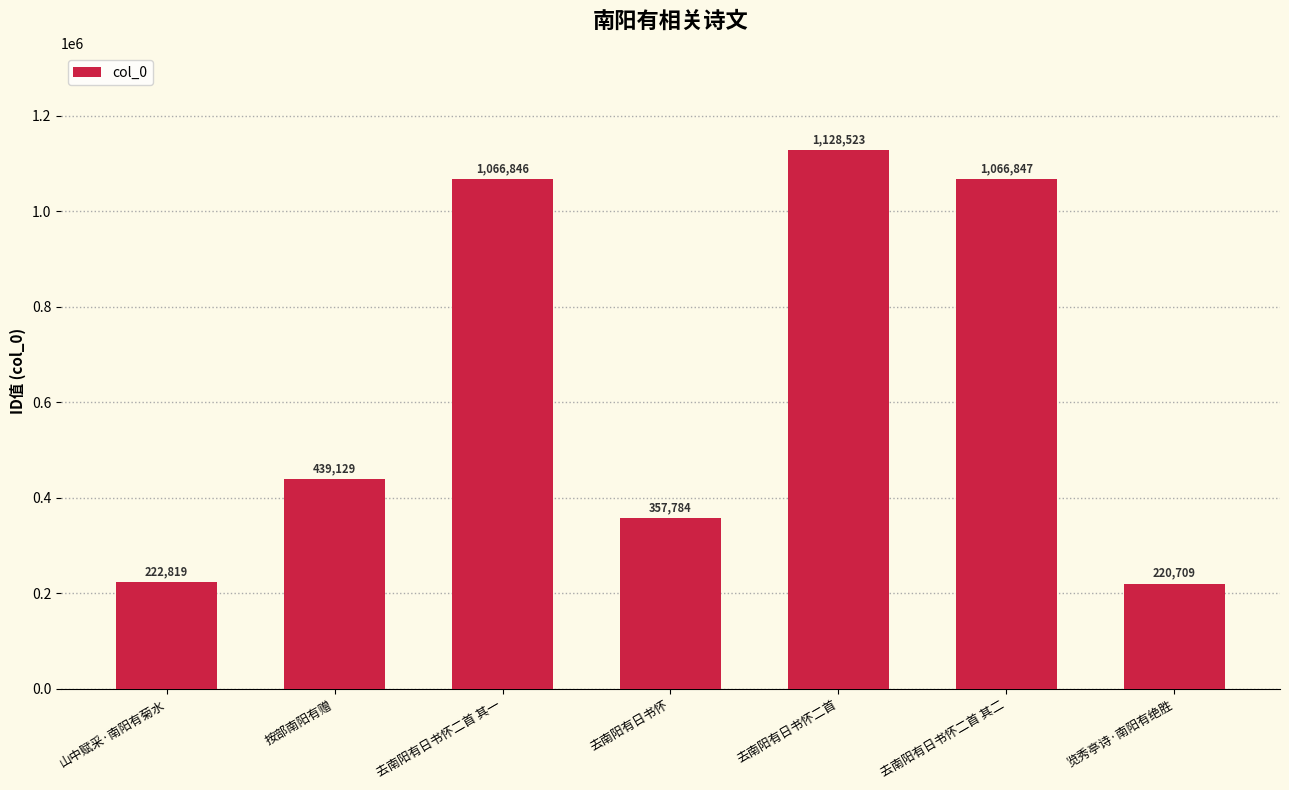

List the labels in order of value, largest first.

去南阳有日书怀二首, 去南阳有日书怀二首 其二, 去南阳有日书怀二首 其一, 按部南阳有赠, 去南阳有日书怀, 山中赋采·南阳有菊水, 览秀亭诗·南阳有绝胜